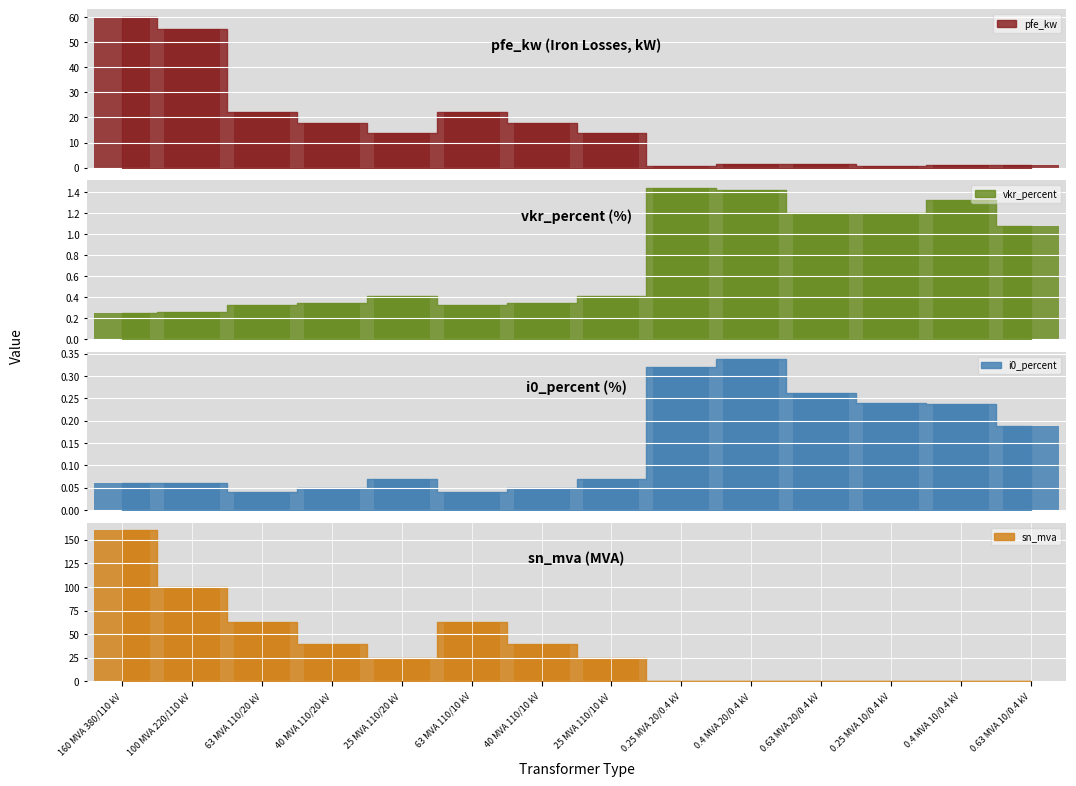

What is the sum of the i0_percent values at 25 MVA 110/10 kV and 63 MVA 110/20 kV?

0.1